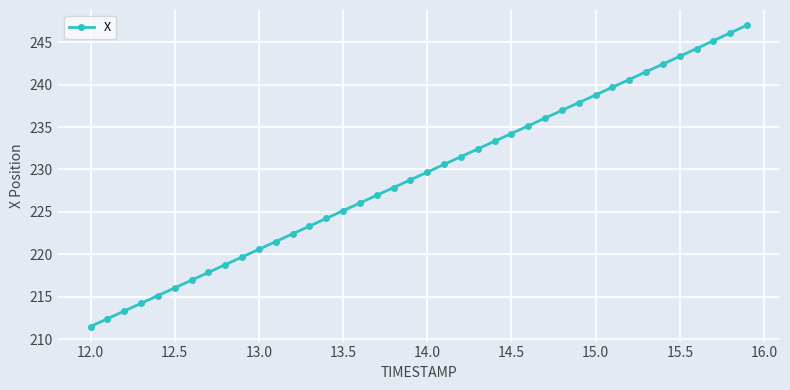

What is the value of the 40th point from the left?

247.0